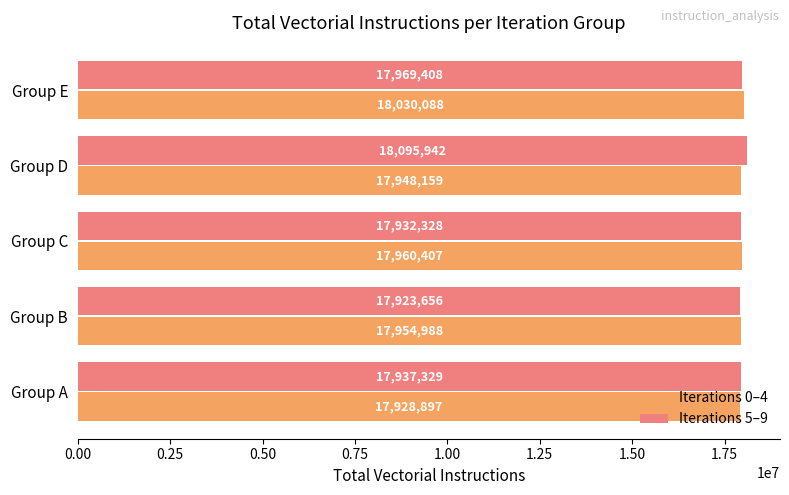

At which category is the sum across all series the highest?

Group D